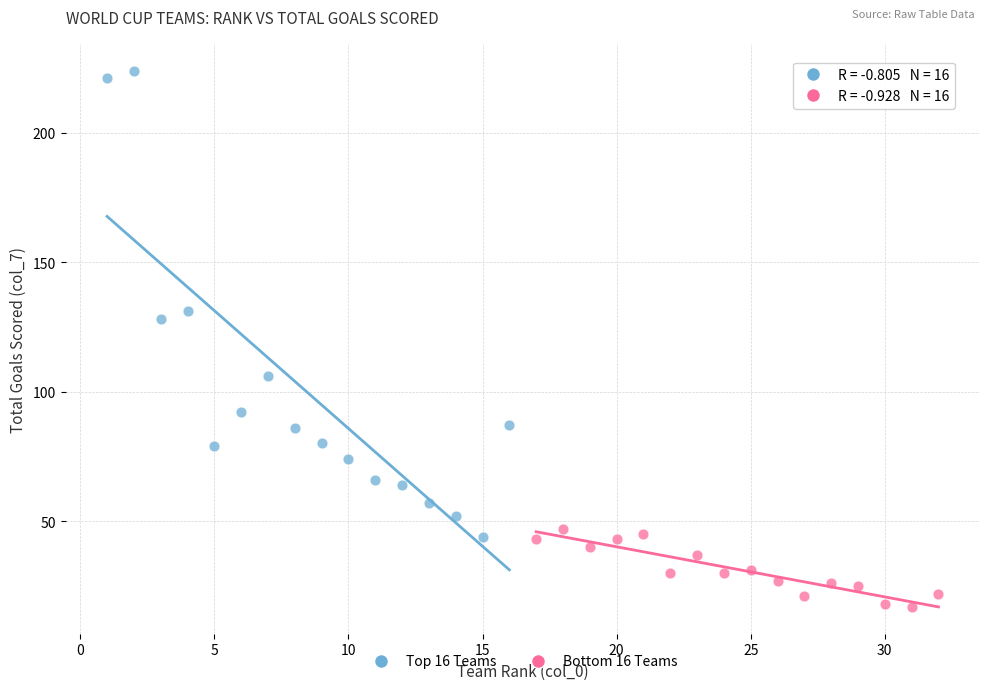

Which series reaches the maximum Y coordinate?

Top 16 Teams